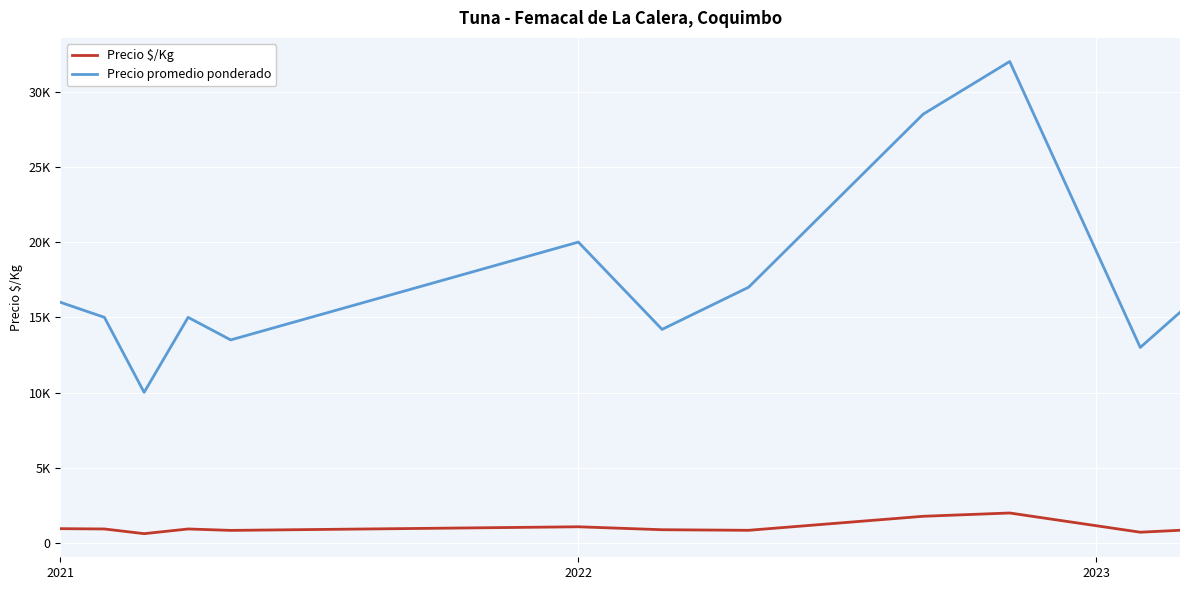

True or false: Precio $/Kg and Precio promedio ponderado cross at least once.

False